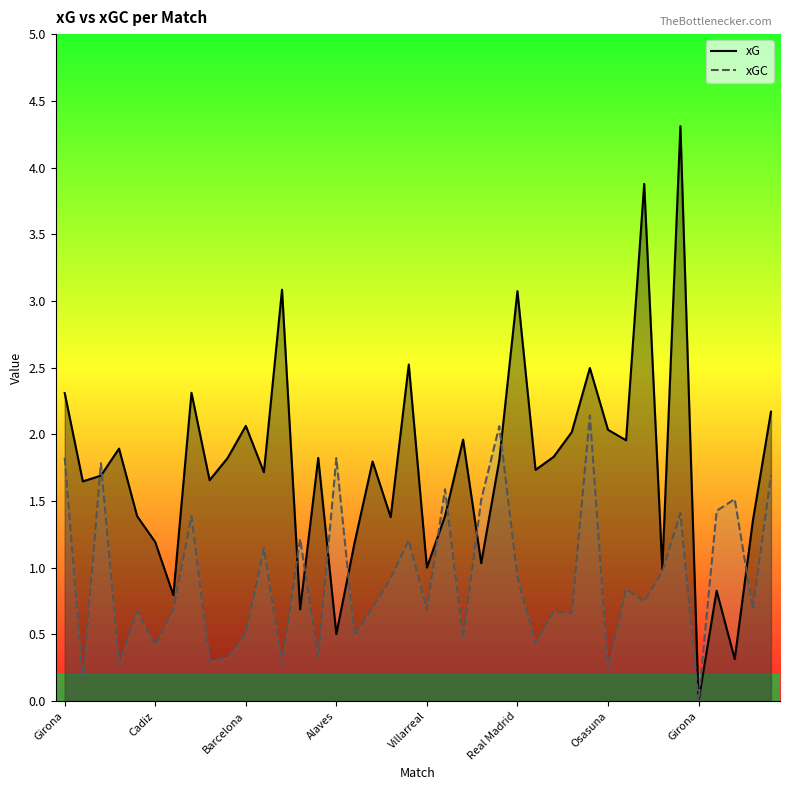

Which category has the highest value in the xG series?

34